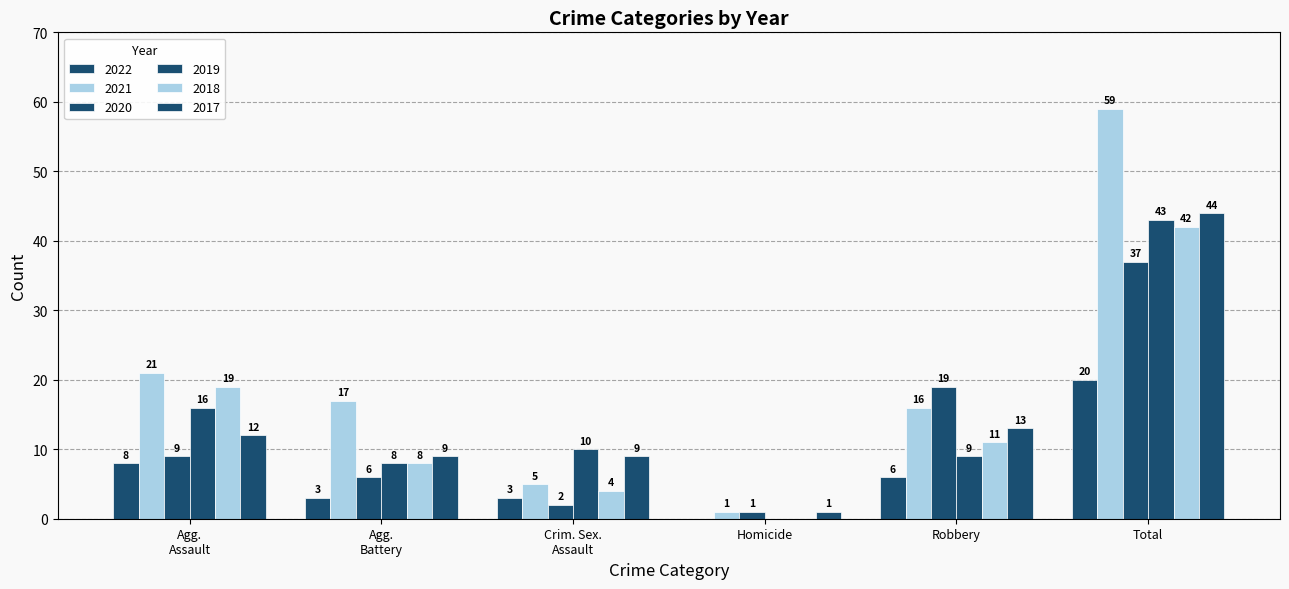

What is the difference between the second highest and second lowest values in the 2018 series?

15